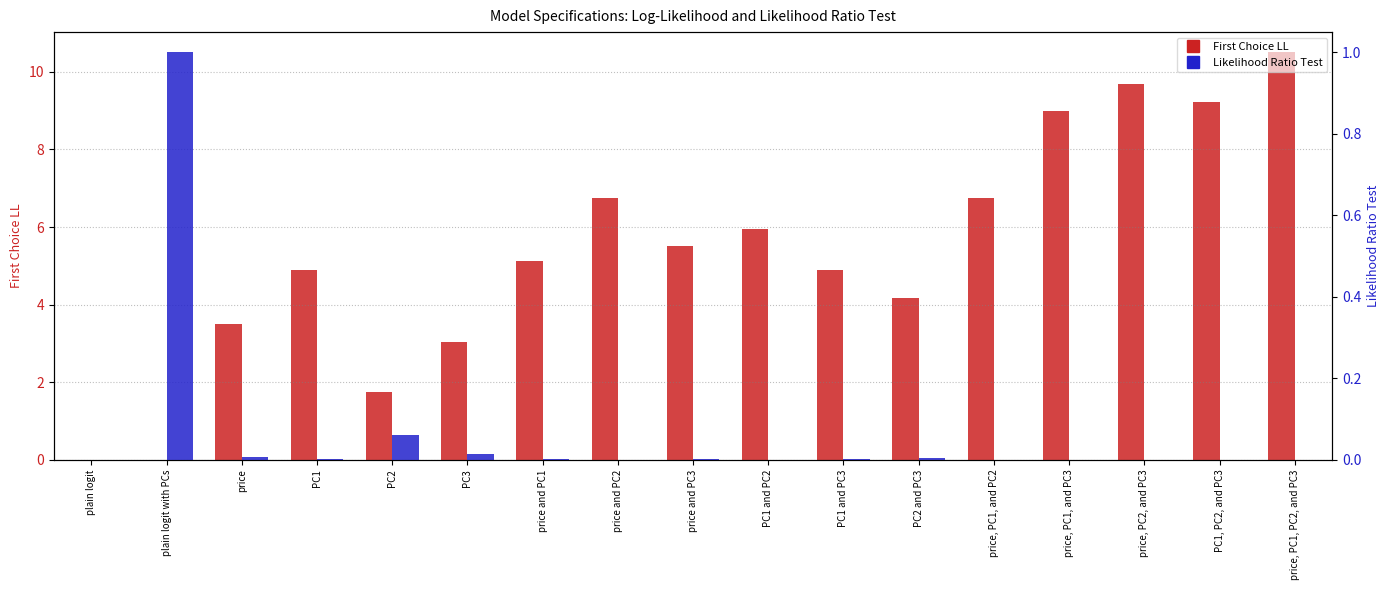

What is the difference between the maximum and second lowest values in the First Choice LL series?

10.5